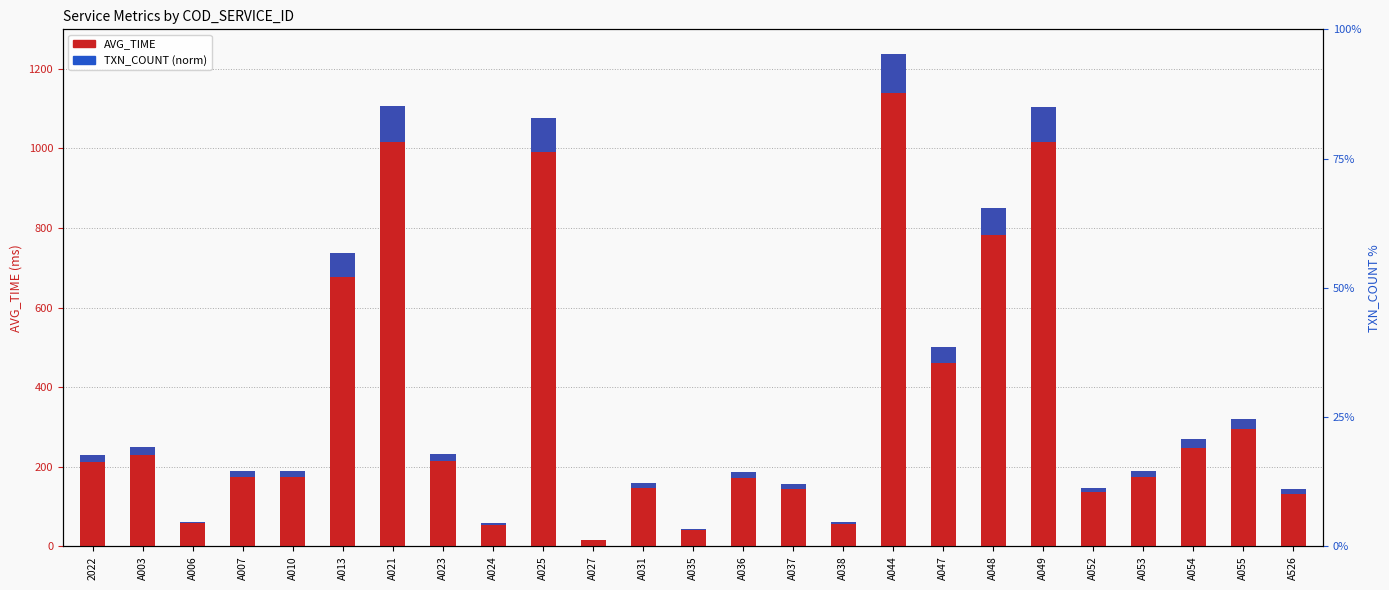

Where is AVG_TIME nearest to the value 626?

A013